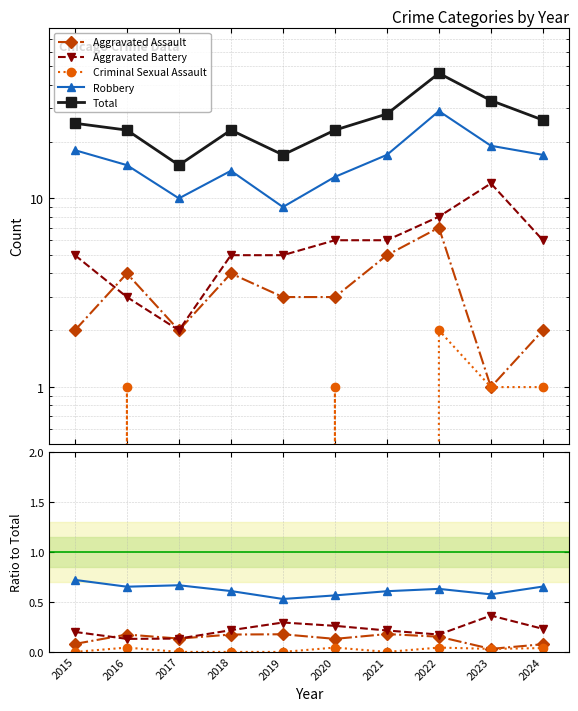

What are all the series names shown in the legend?

Aggravated Assault, Aggravated Battery, Criminal Sexual Assault, Robbery, Total